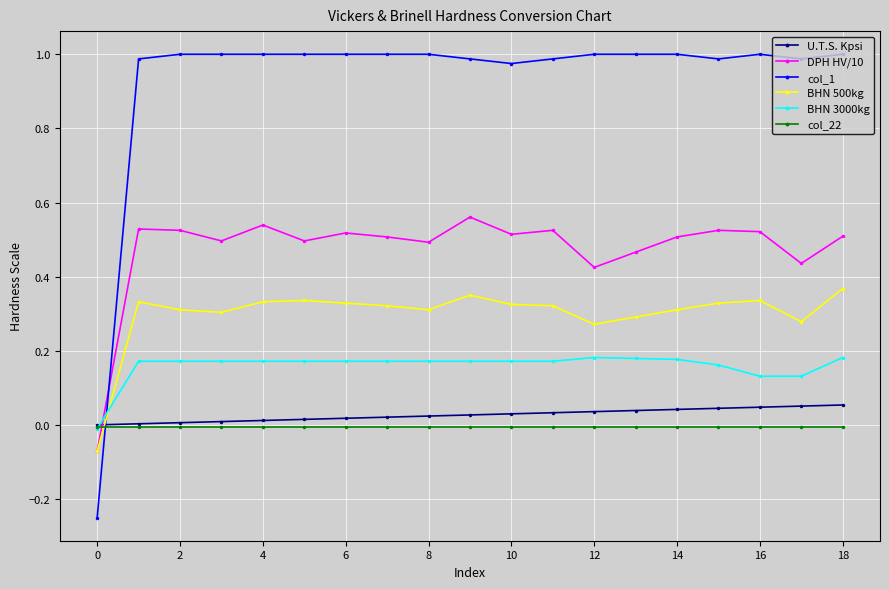

What are all the series names shown in the legend?

U.T.S. Kpsi, DPH HV/10, col_1, BHN 500kg, BHN 3000kg, col_22